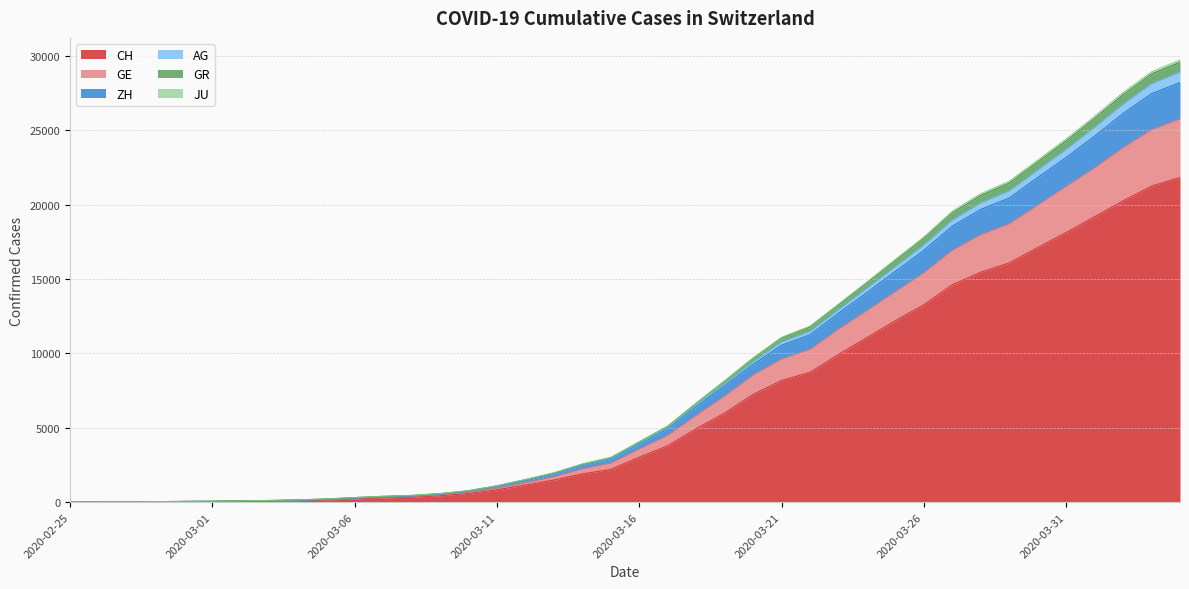

Does the chart display data point markers on the line(s)?

No